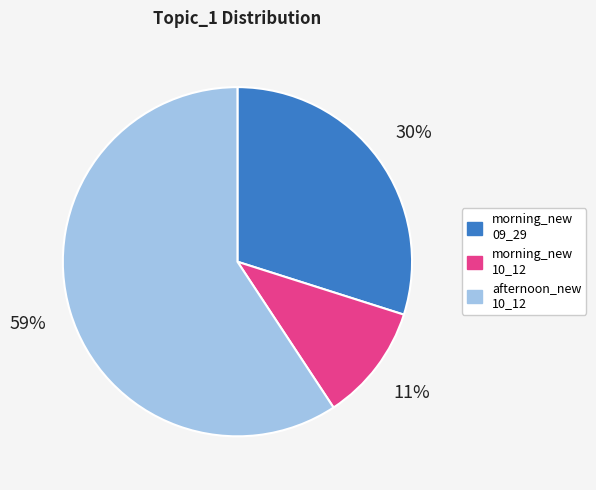

To the nearest percent, what is the difference between the largest and smallest slice percentages?

48%